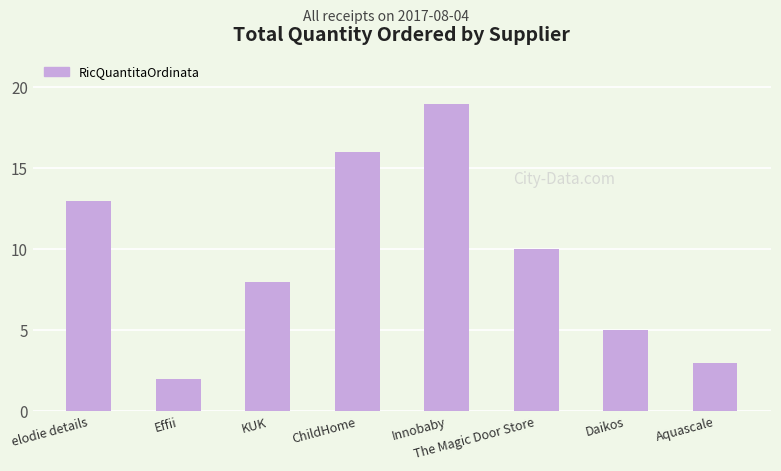

True or false: the data shows 6 at Innobaby.

False